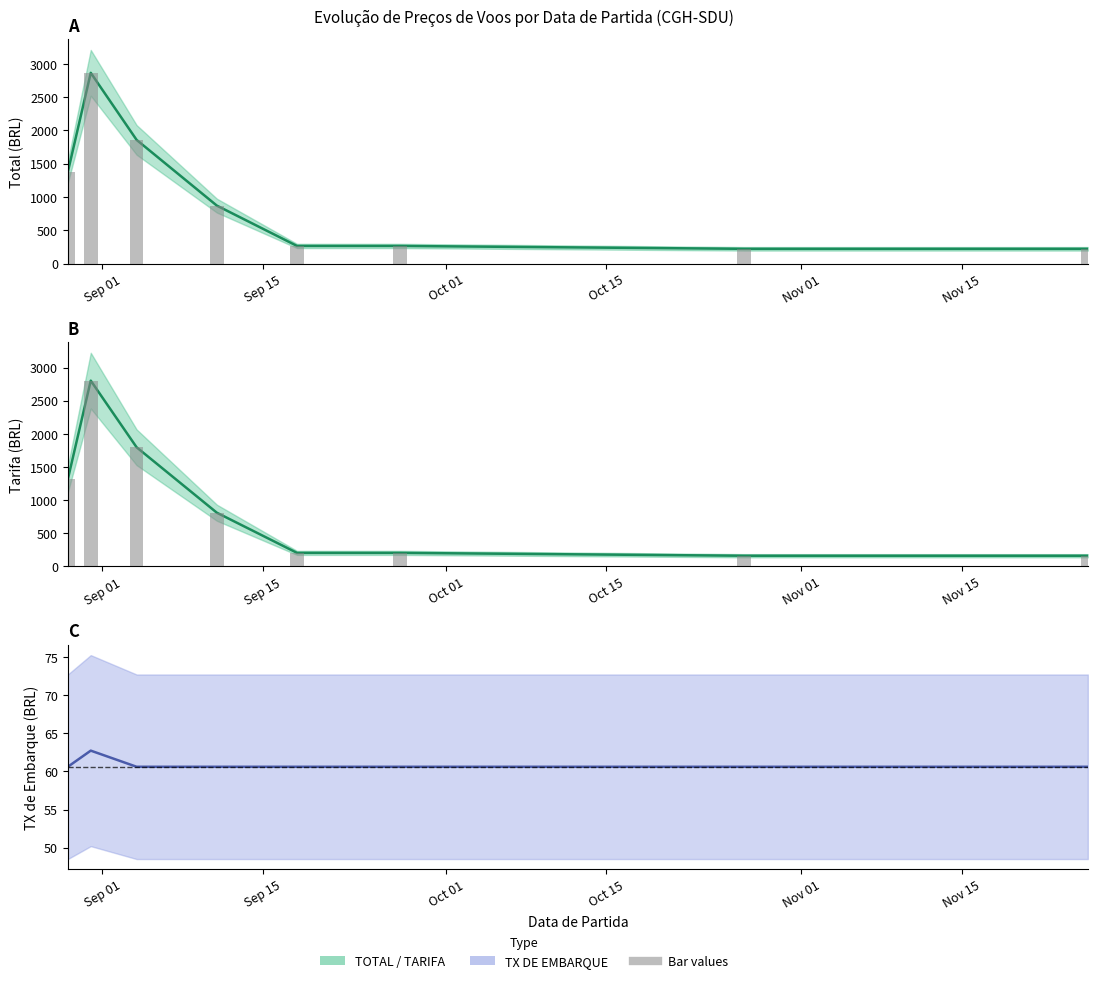

What is the total value across all series at Sep 01?

5443.3